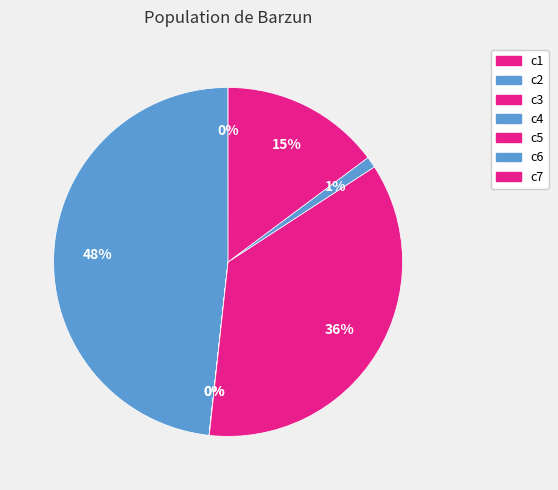

Which slice is the smallest?

c3